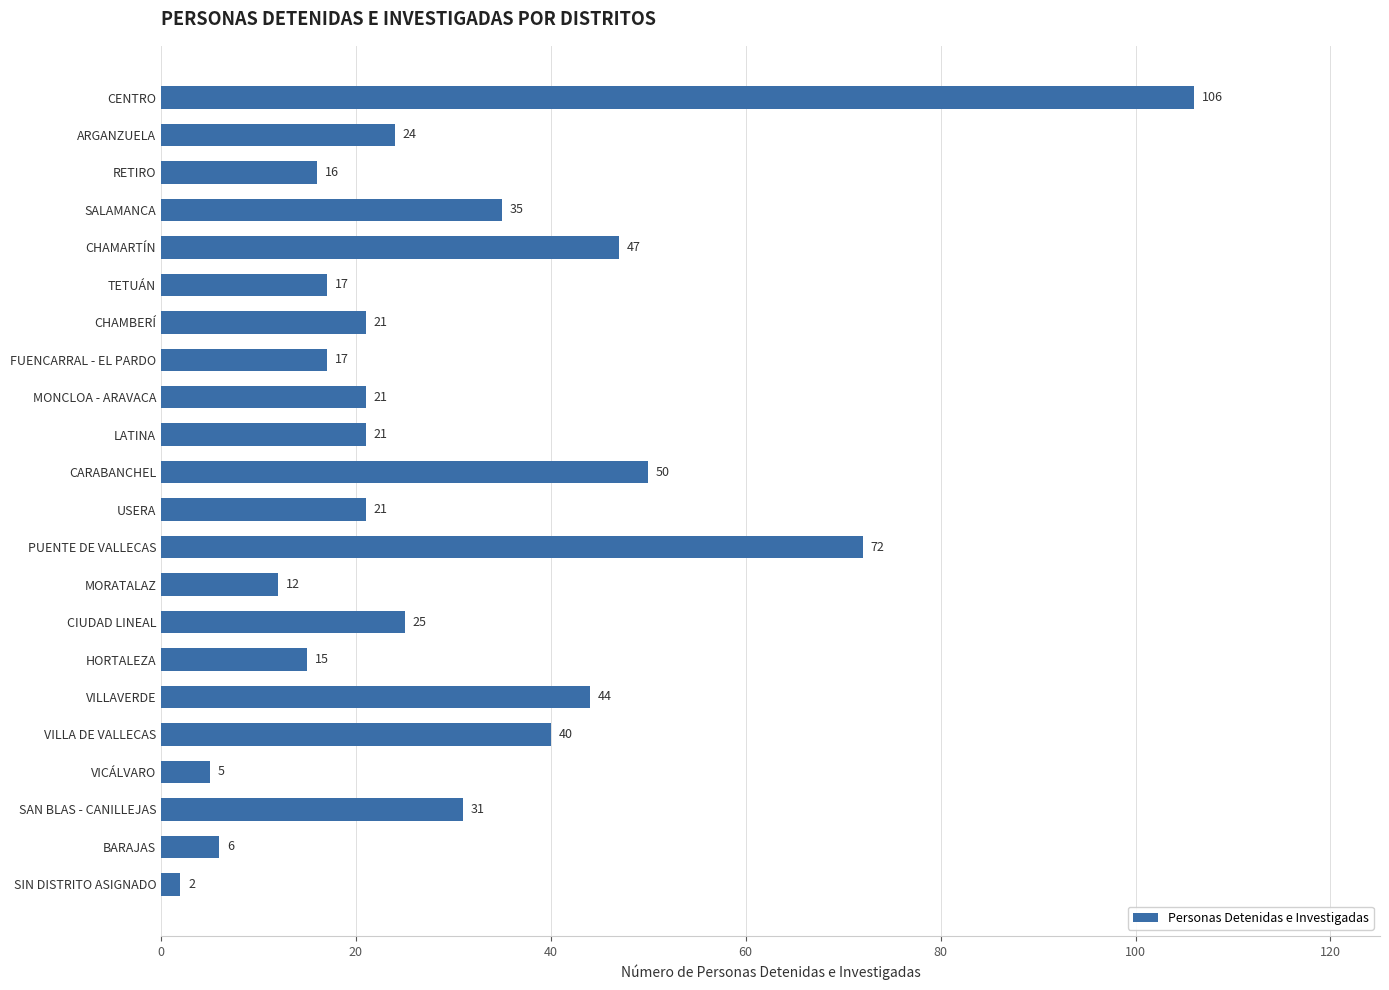

Reading top to bottom, what are all the values shown in this chart?

CENTRO=106	ARGANZUELA=24	RETIRO=16	SALAMANCA=35	CHAMARTÍN=47	TETUÁN=17	CHAMBERÍ=21	FUENCARRAL - EL PARDO=17	MONCLOA - ARAVACA=21	LATINA=21	CARABANCHEL=50	USERA=21	PUENTE DE VALLECAS=72	MORATALAZ=12	CIUDAD LINEAL=25	HORTALEZA=15	VILLAVERDE=44	VILLA DE VALLECAS=40	VICÁLVARO=5	SAN BLAS - CANILLEJAS=31	BARAJAS=6	SIN DISTRITO ASIGNADO=2